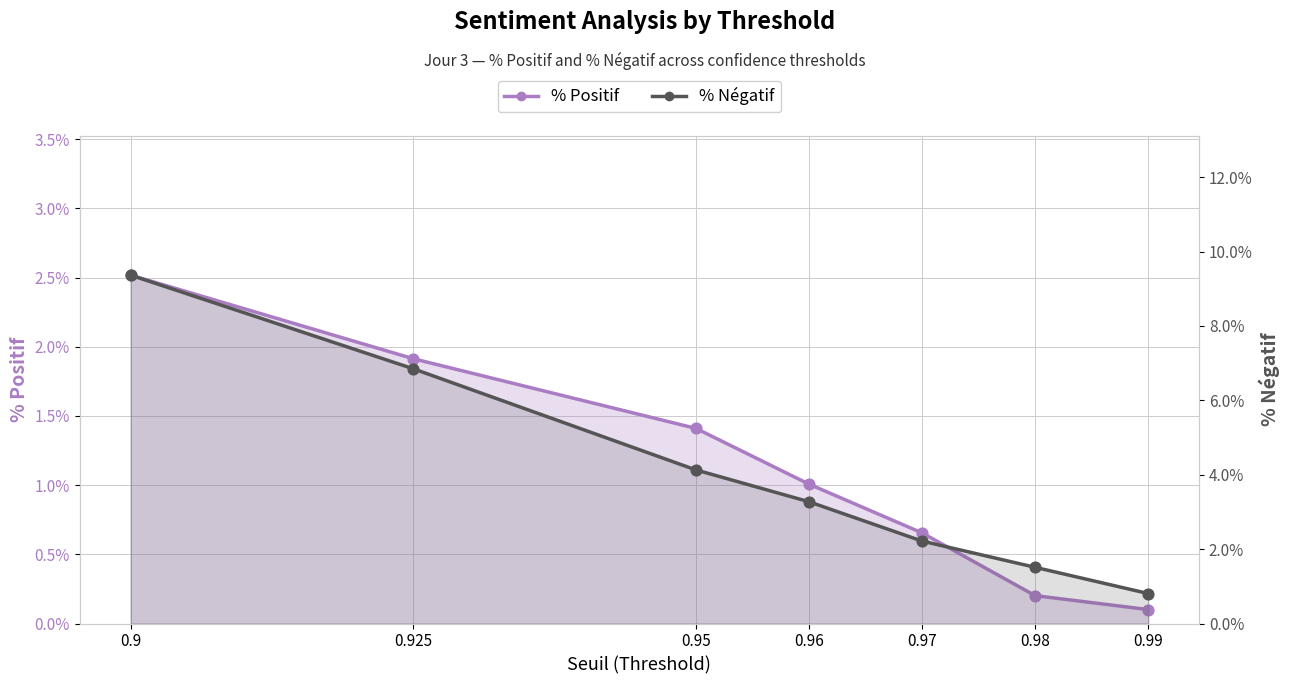

Which series contains the lowest Y value?

% Positif